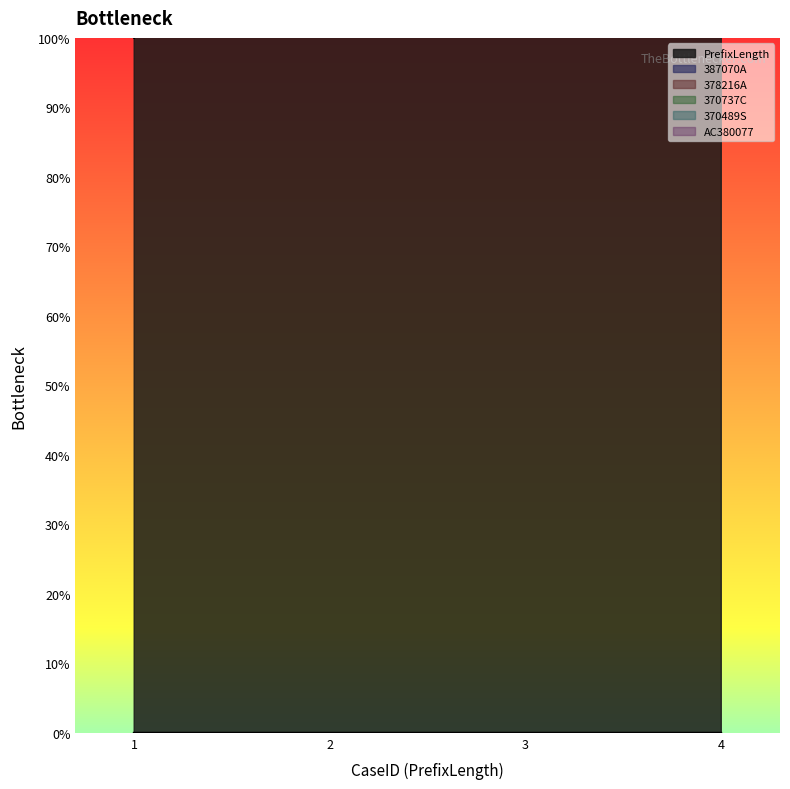

Which series has the largest total across all categories?

PrefixLength